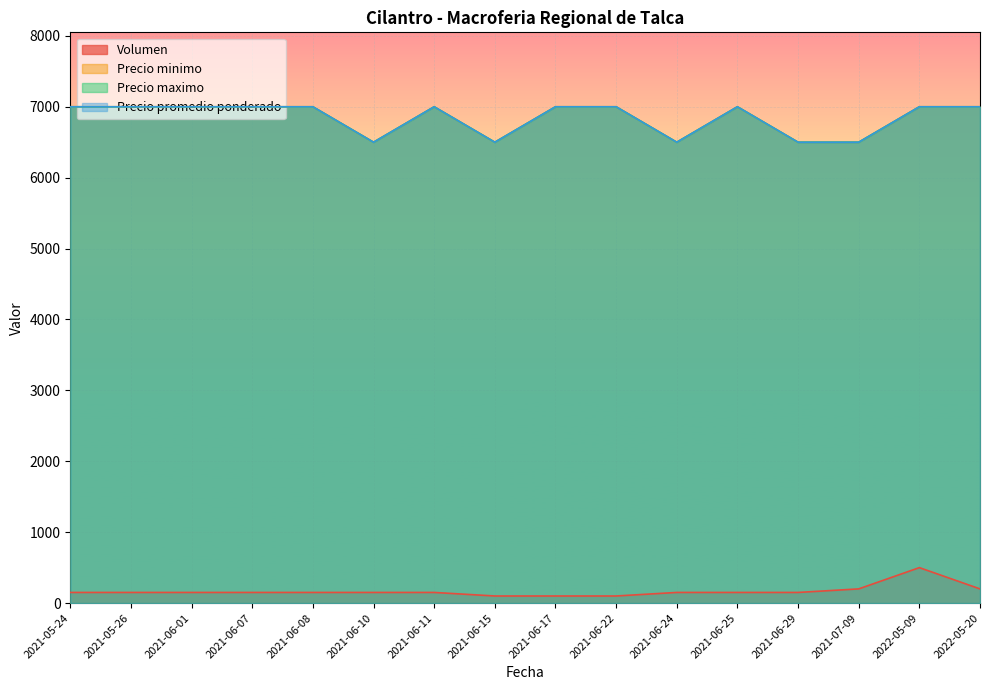

List the series in order of their peak value, highest first.

Precio minimo, Precio maximo, Precio promedio ponderado, Volumen